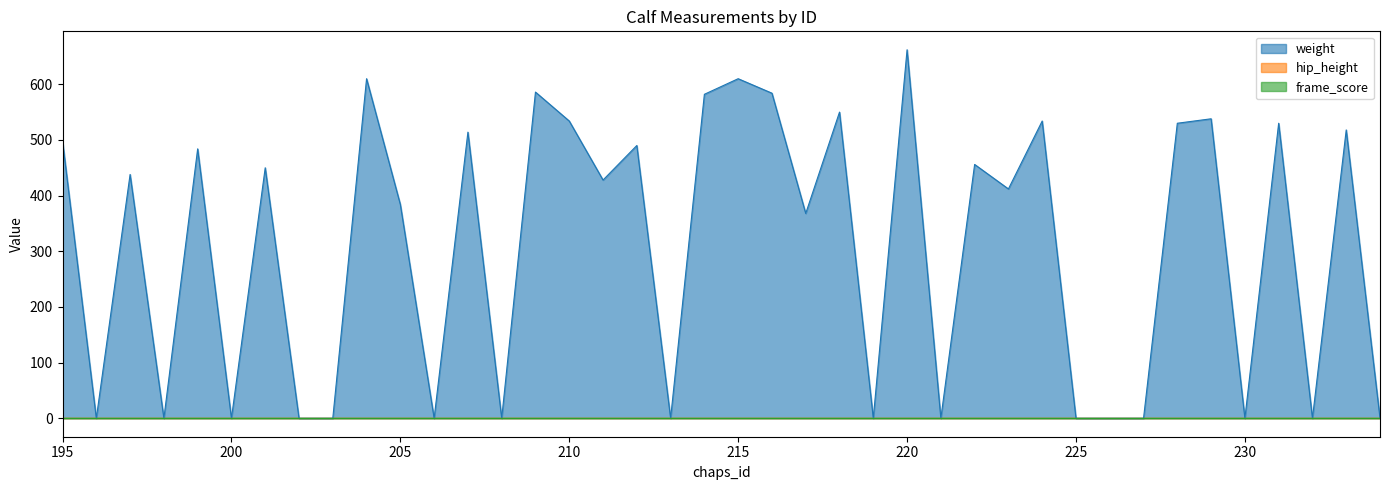

At how many categories does at least one series exceed 328?

24